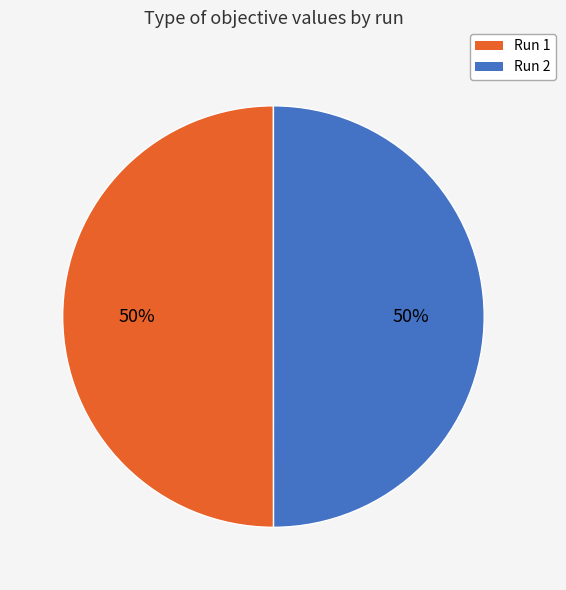

What percentage is the Run 1 slice, to the nearest percent?

50%